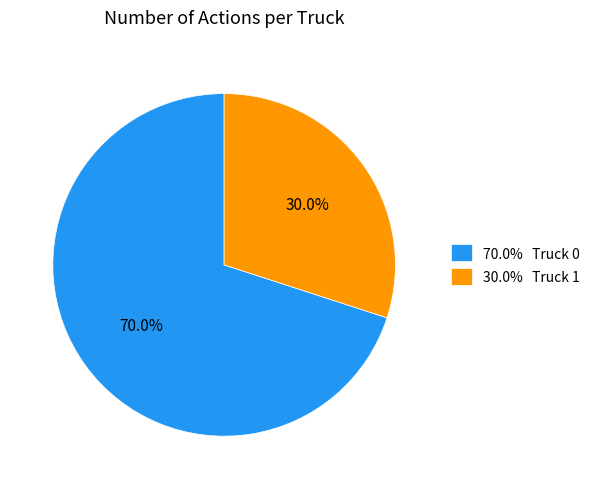

To the nearest percent, what is the difference between the largest and smallest slice percentages?

40%